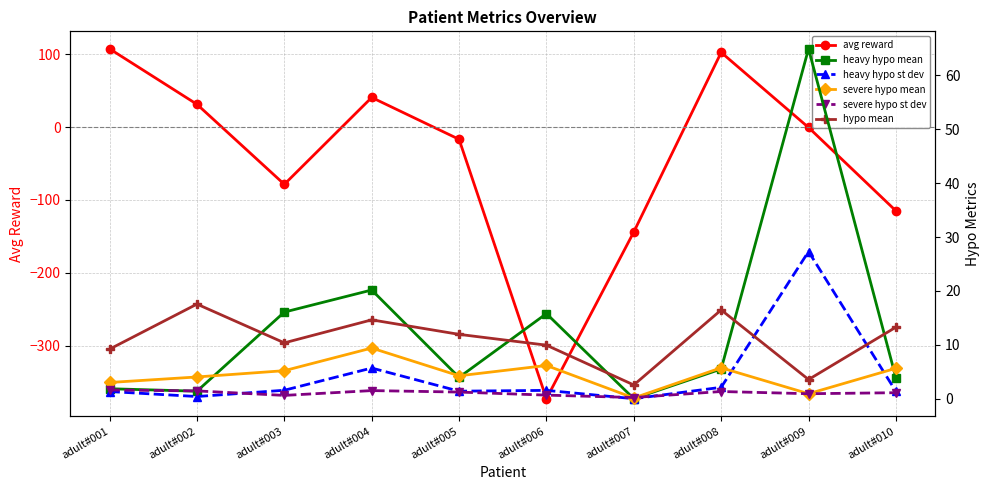

At which label does hypo mean reach its minimum?

adult#007